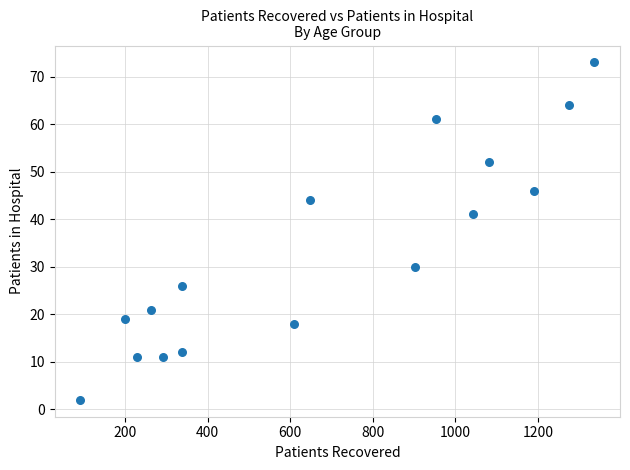

What Y value in the scatter plot is closest to 37?

41